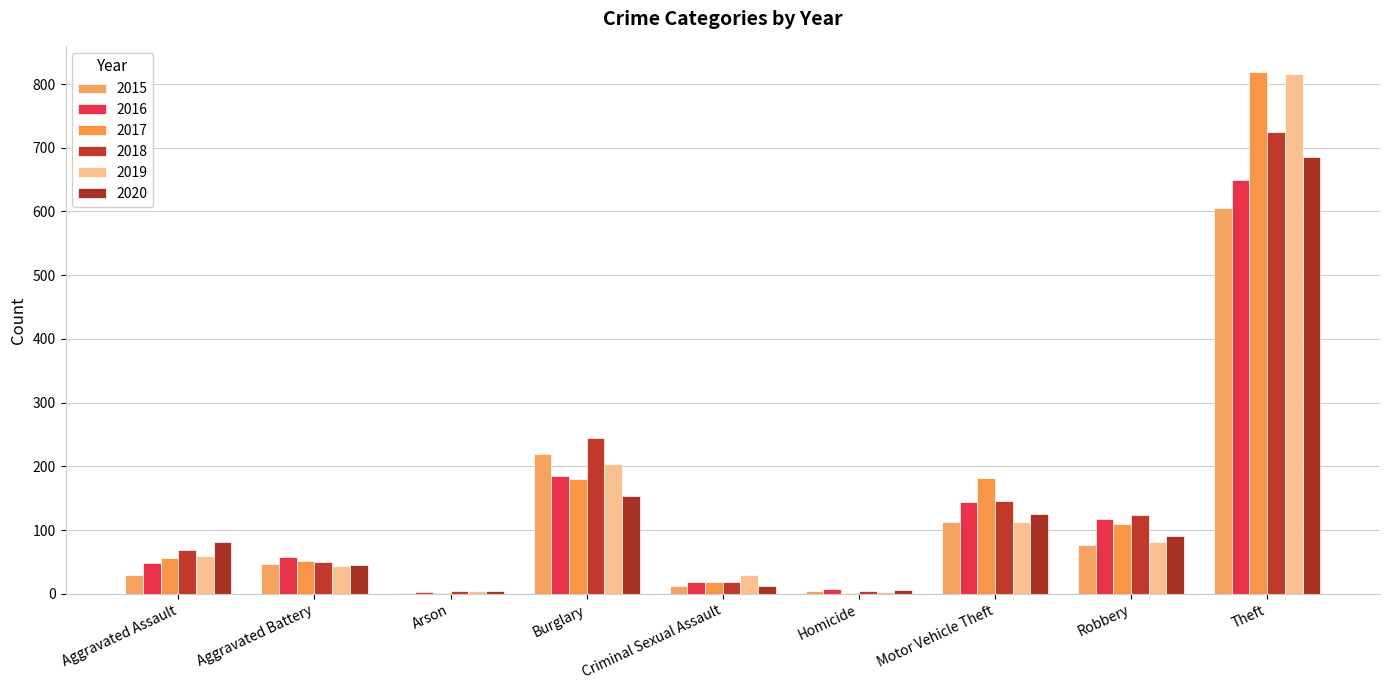

True or false: 2019 has a value of 37 at Motor Vehicle Theft.

False